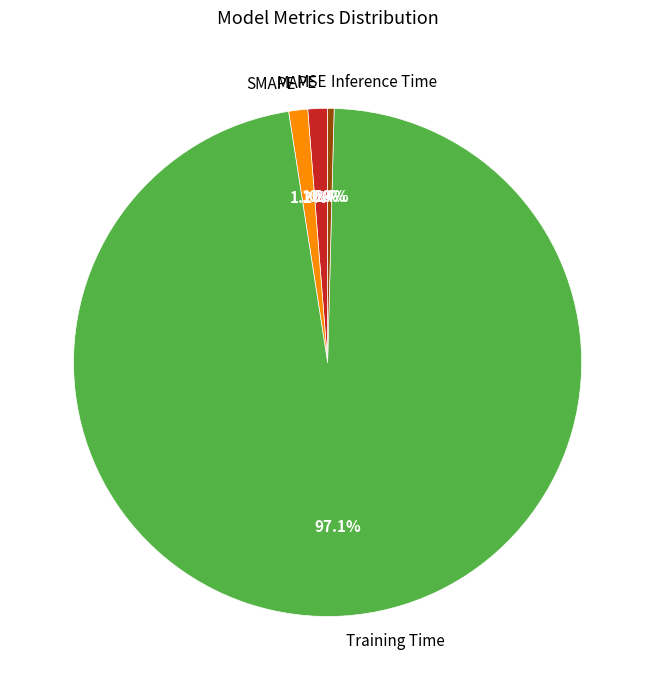

Is MAPE the majority of the pie?

No